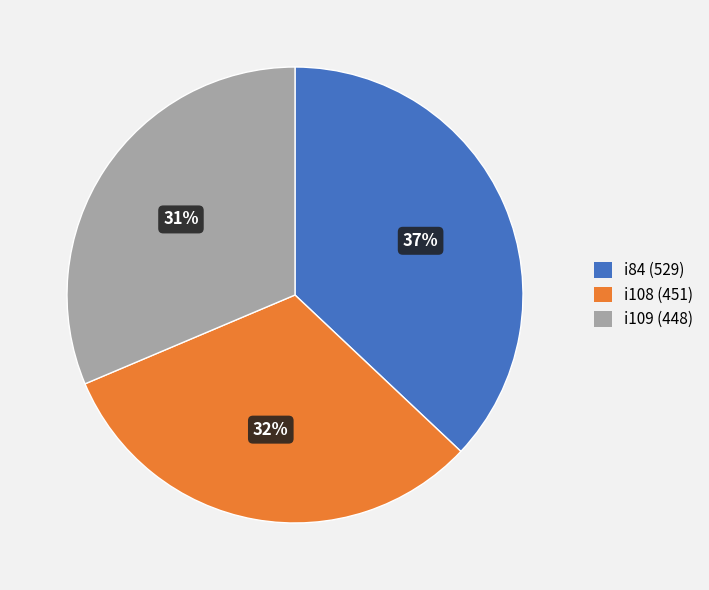

Combined, do i109 (448) and i108 (451) account for over 50%?

Yes